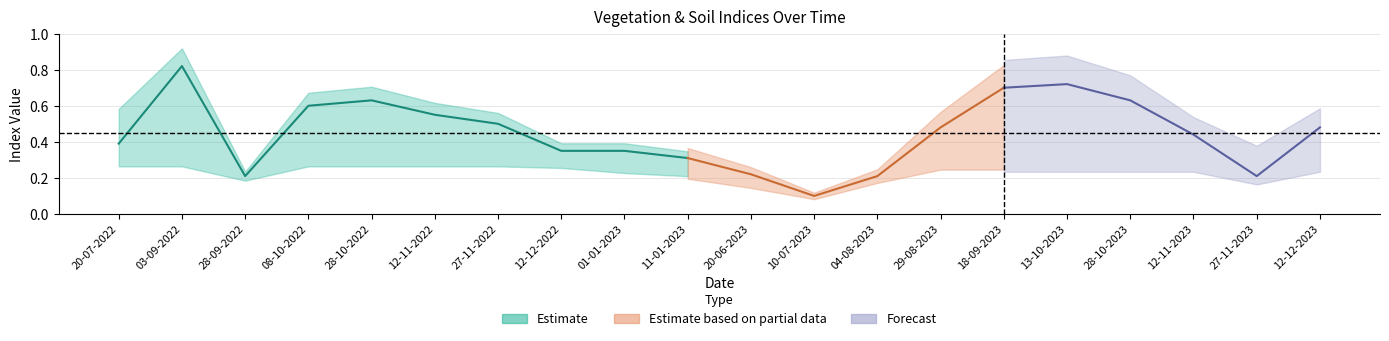

What is the greatest value displayed?

0.8